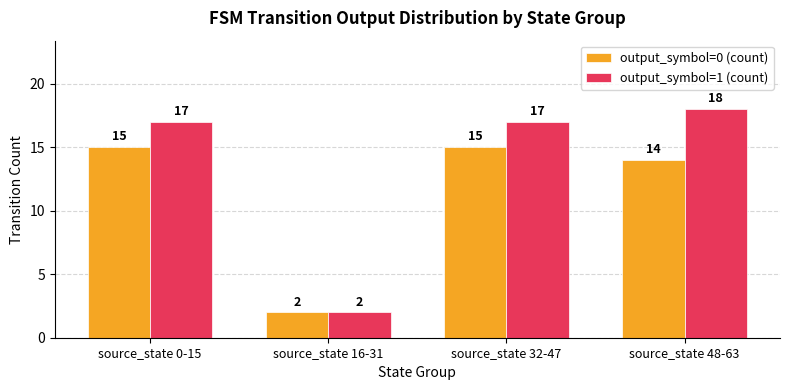

What is the minimum value shown in the chart?

2